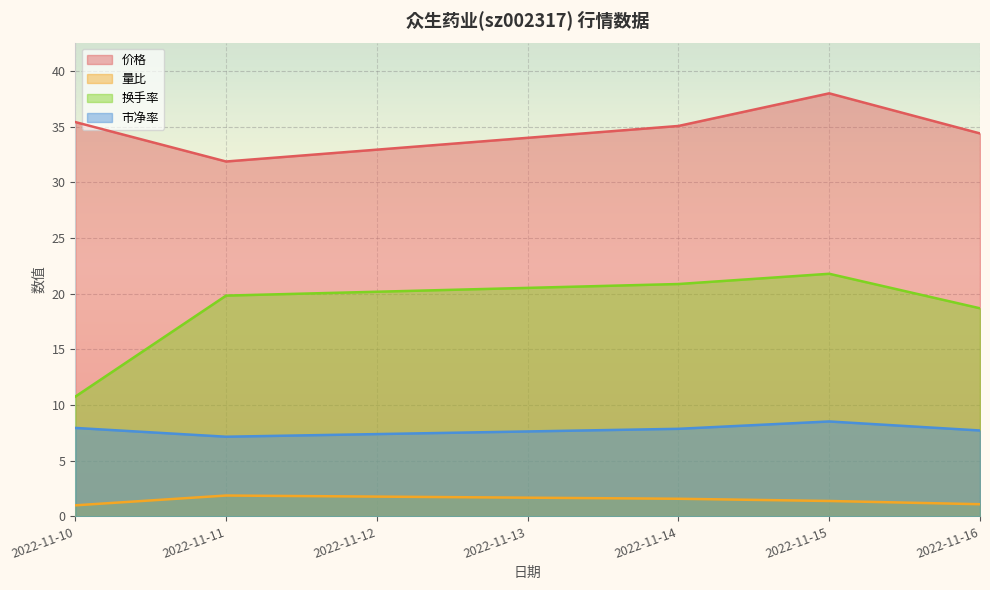

True or false: 价格 and 换手率 intersect in this chart.

False